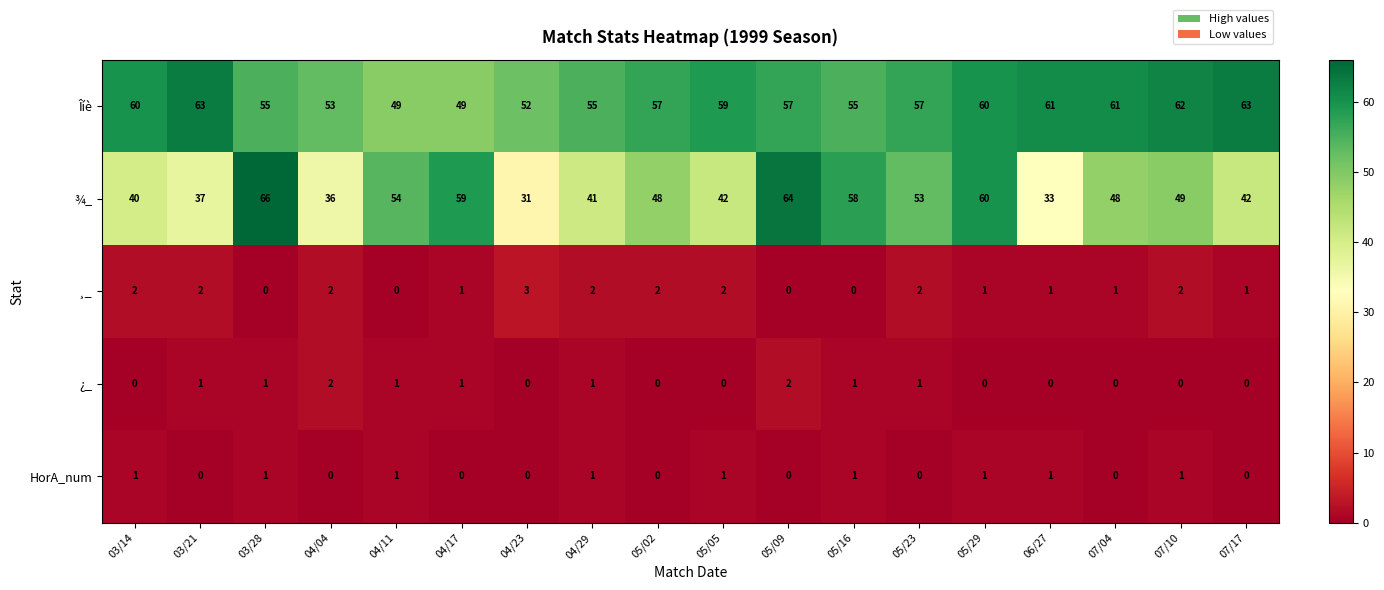

At which category does the chart reach its peak across all series?

03/28